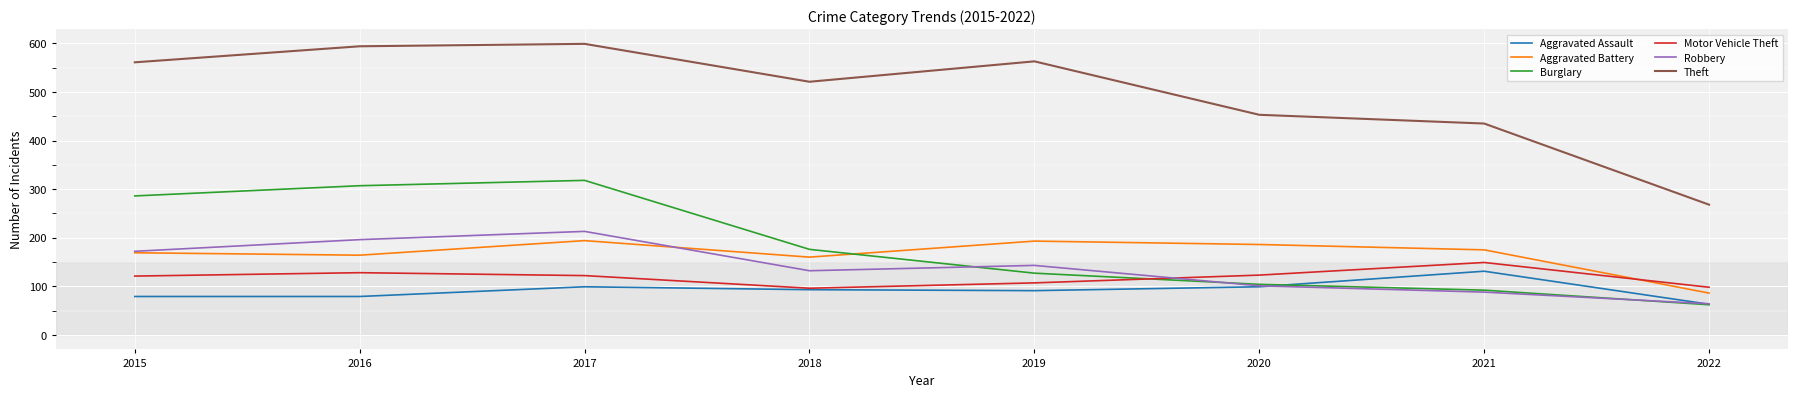

Which series has the largest total across all categories?

Theft